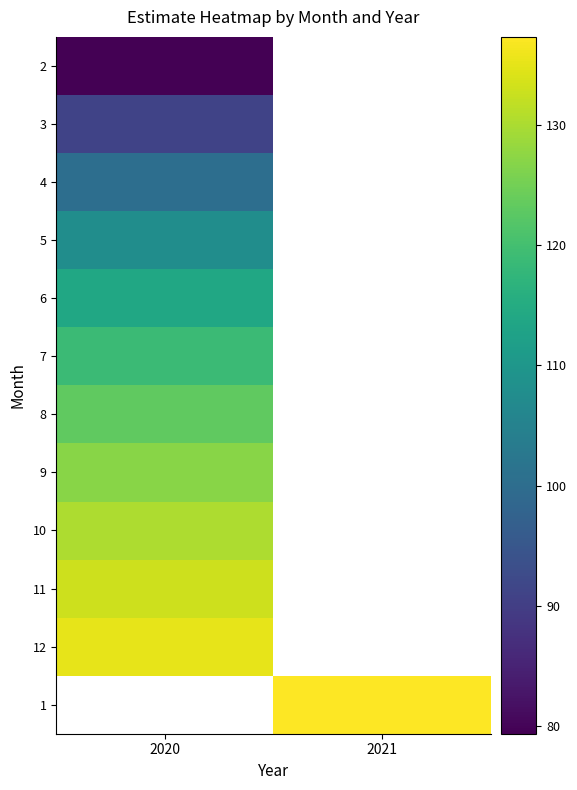

Which series has the largest range (max minus min)?

2